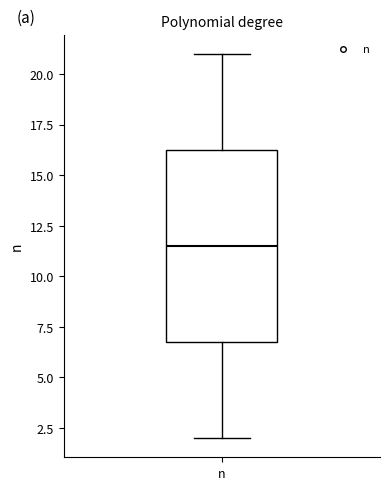

Transcribe this box plot: give where the median line is, the range the box spans, and where the two whiskers end, as read against the y-axis. The values are not printed on the chart, so give them approximately, as read against the axis.

median 11.5, box 7.0 to 16.5, whiskers 2.0 to 21.0